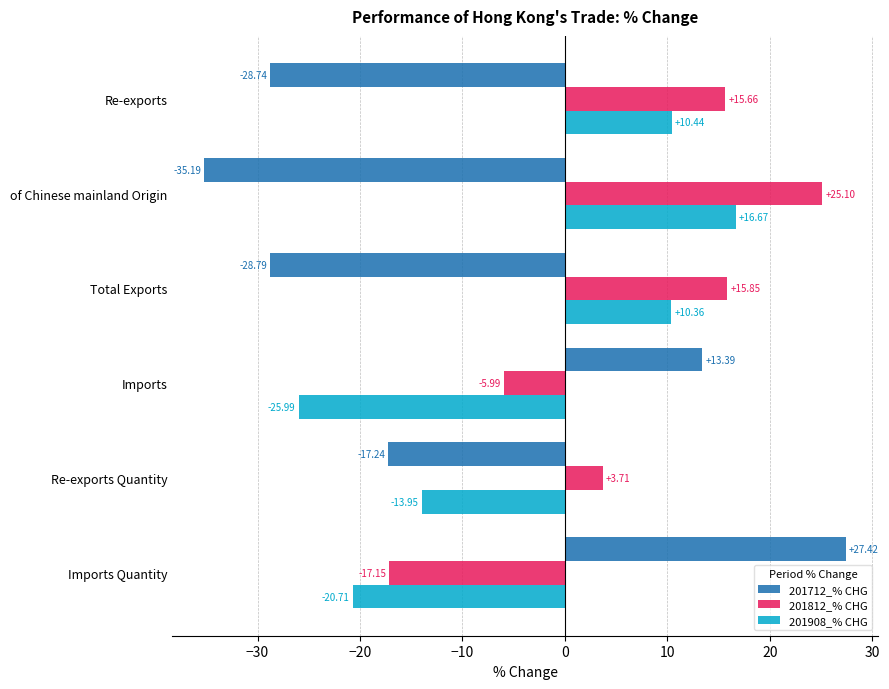

What is the difference between the maximum and minimum values in the 201908_% CHG series?

42.7